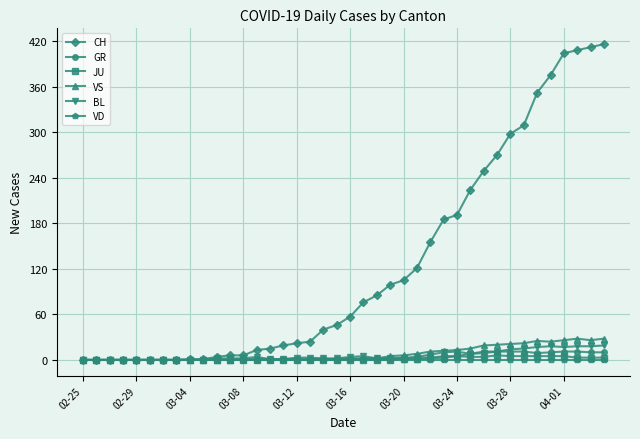

What is the maximum value shown in the chart?

416